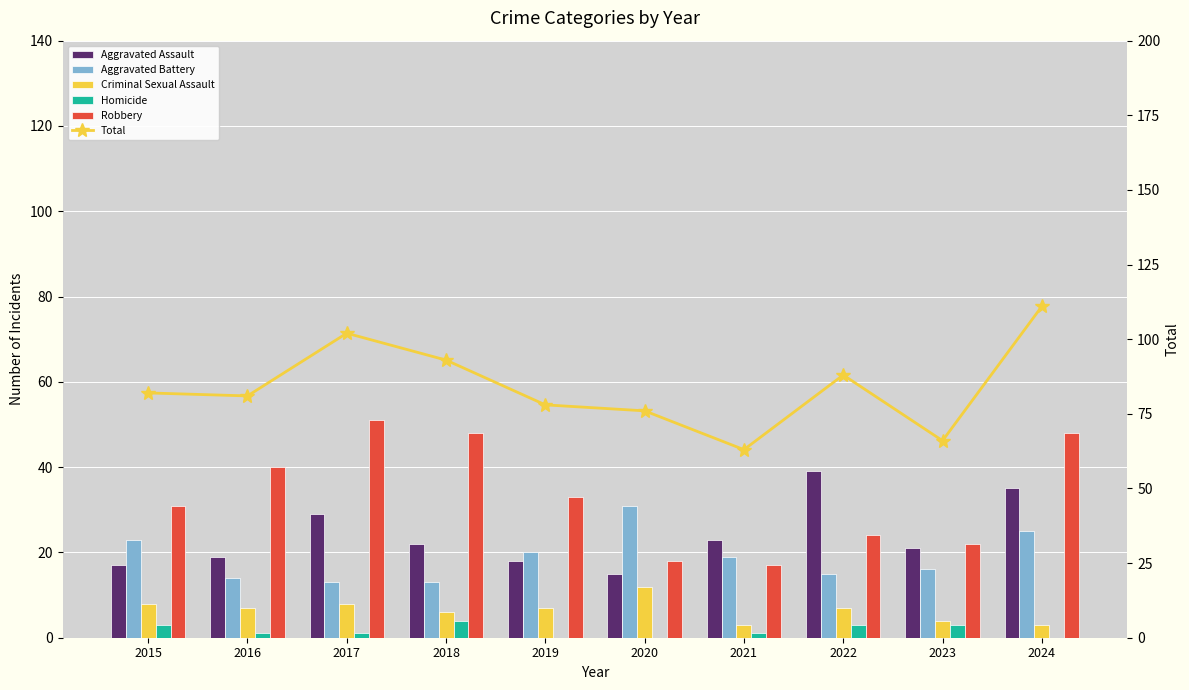

List the series in order of their peak value, highest first.

Total, Robbery, Aggravated Assault, Aggravated Battery, Criminal Sexual Assault, Homicide